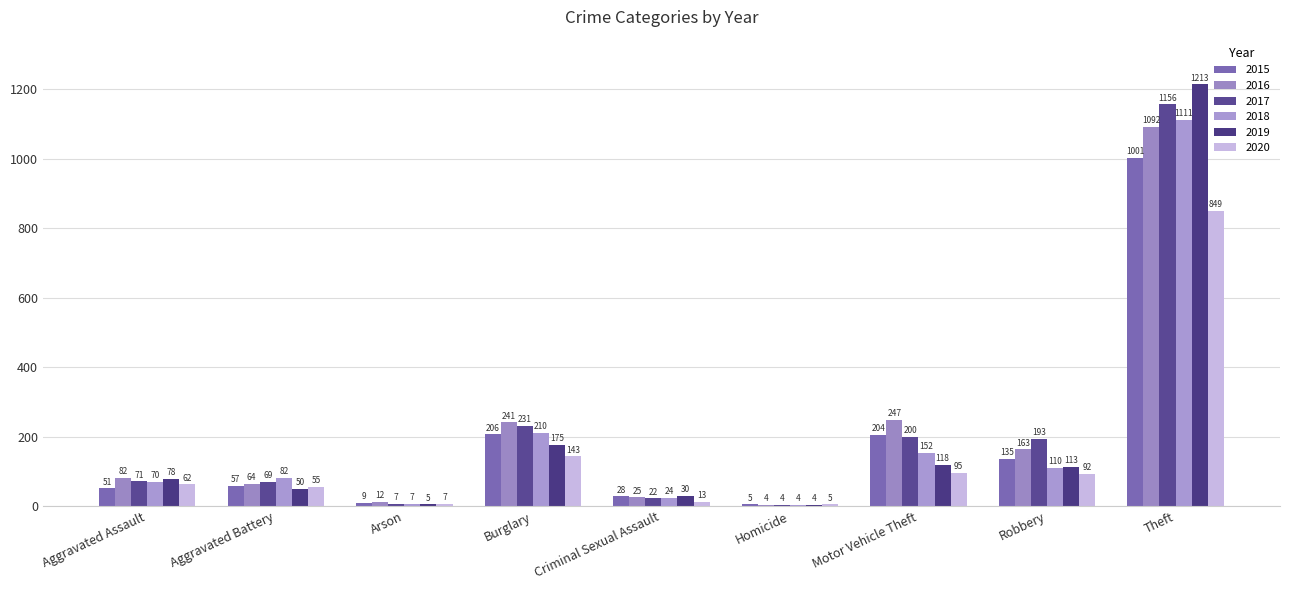

Between Arson and Motor Vehicle Theft, which series saw the biggest shift?

2016